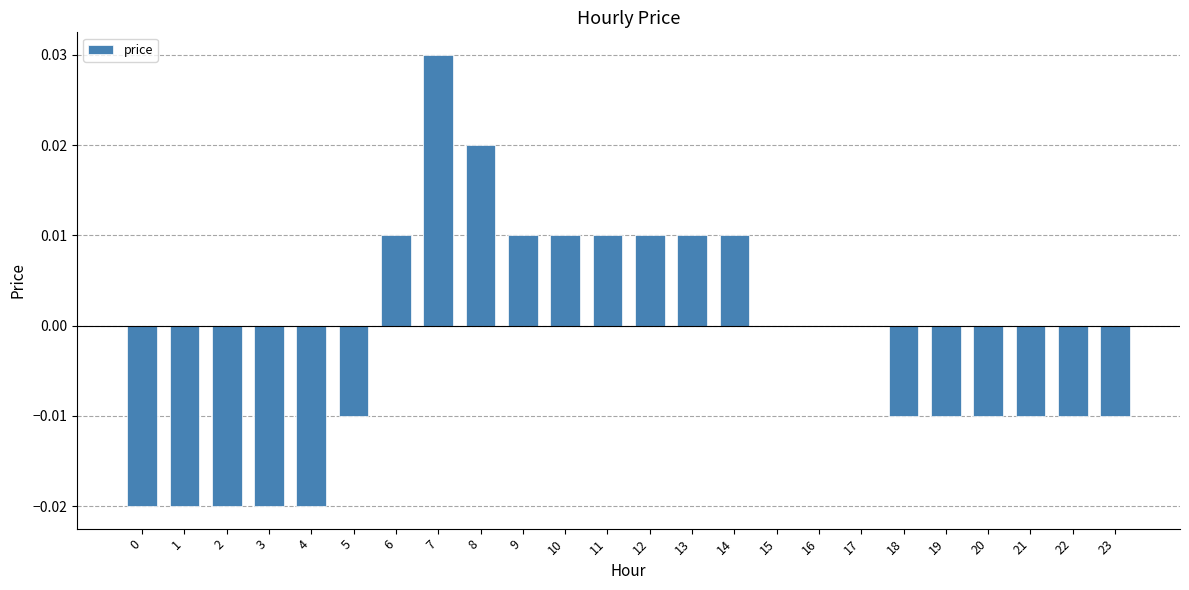

Does the chart contain stacked bars?

No